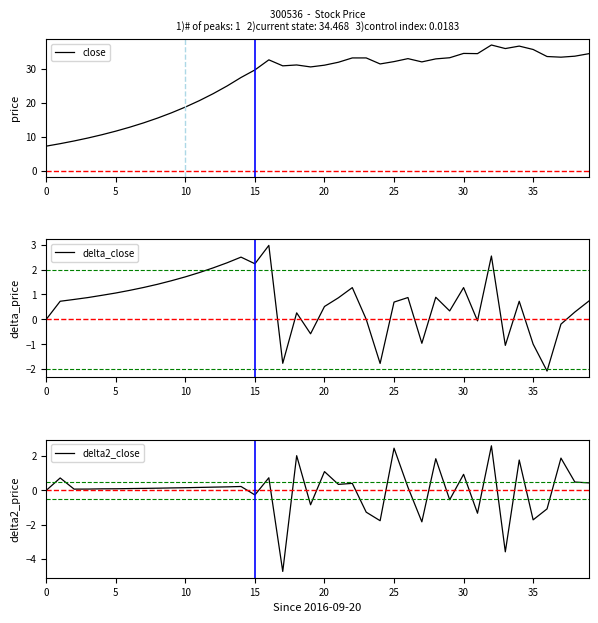

The value of close at 10 is 31.8. True or false?

False